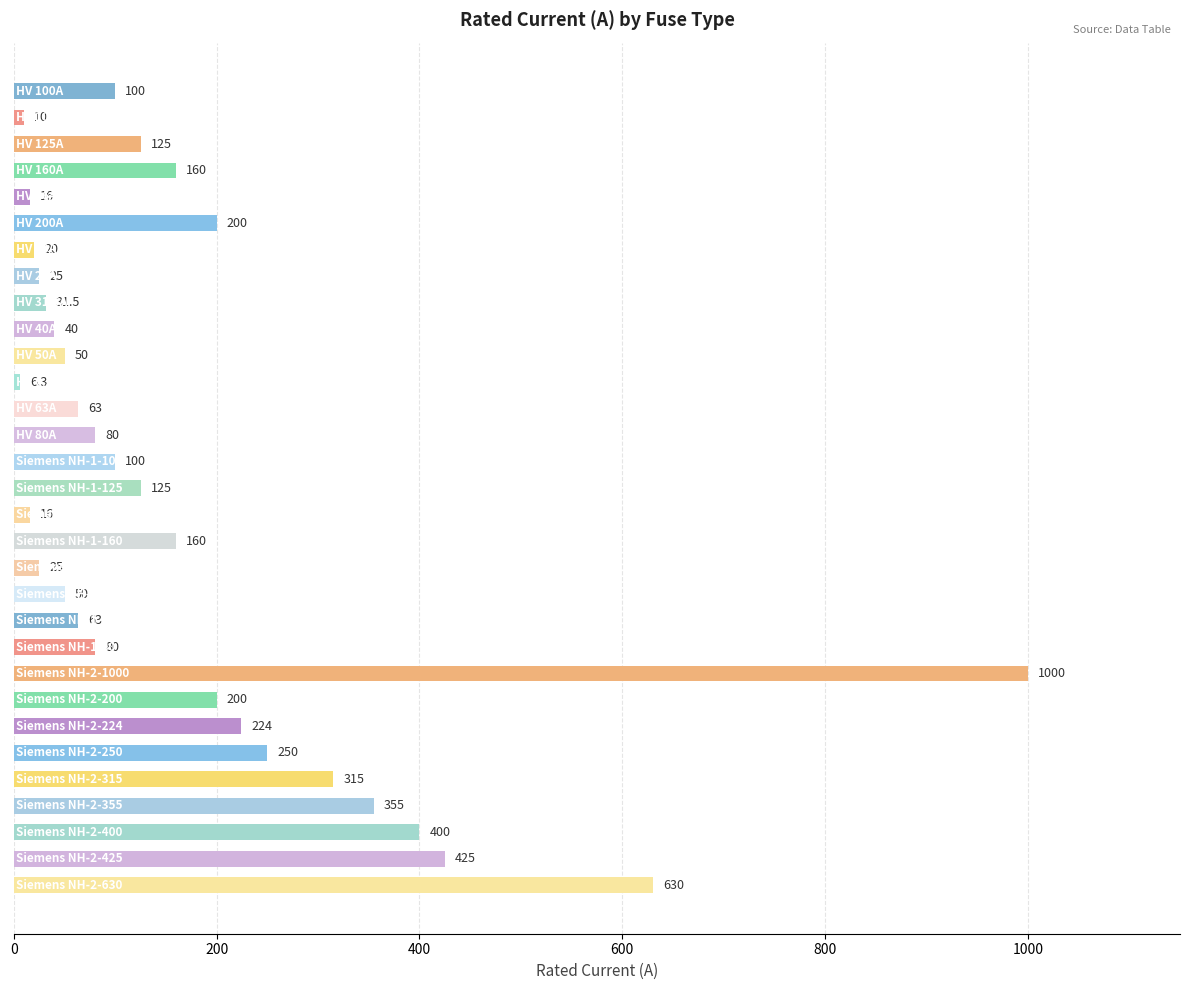

What is the minimum value shown in the chart?

6.3